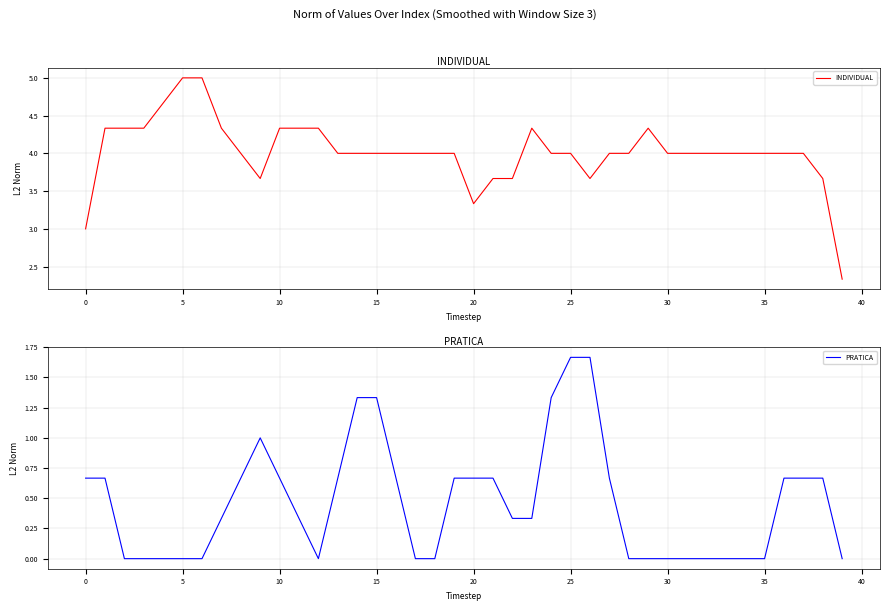

The INDIVIDUAL series shows 4.0 at 30. True or false?

True